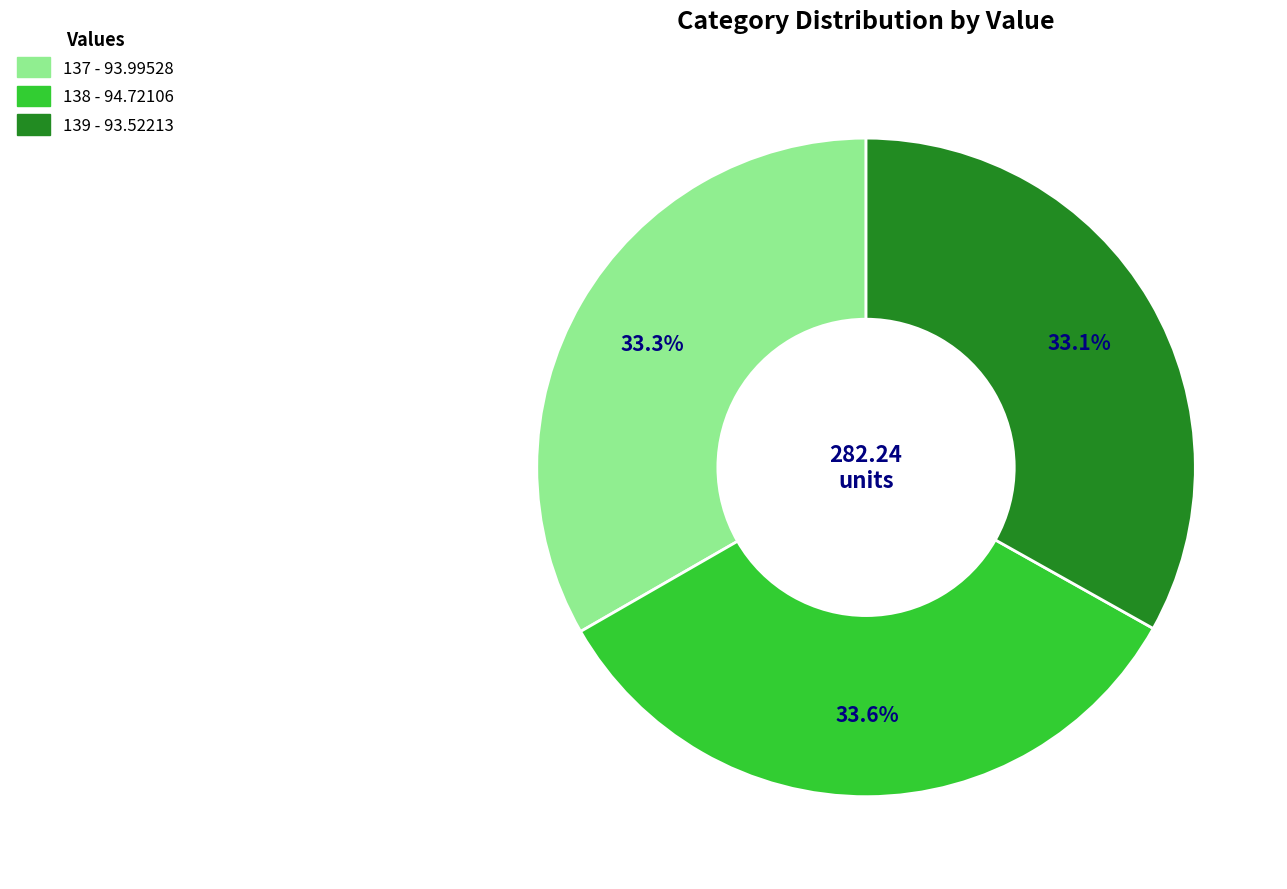

Does any single category account for the majority?

No